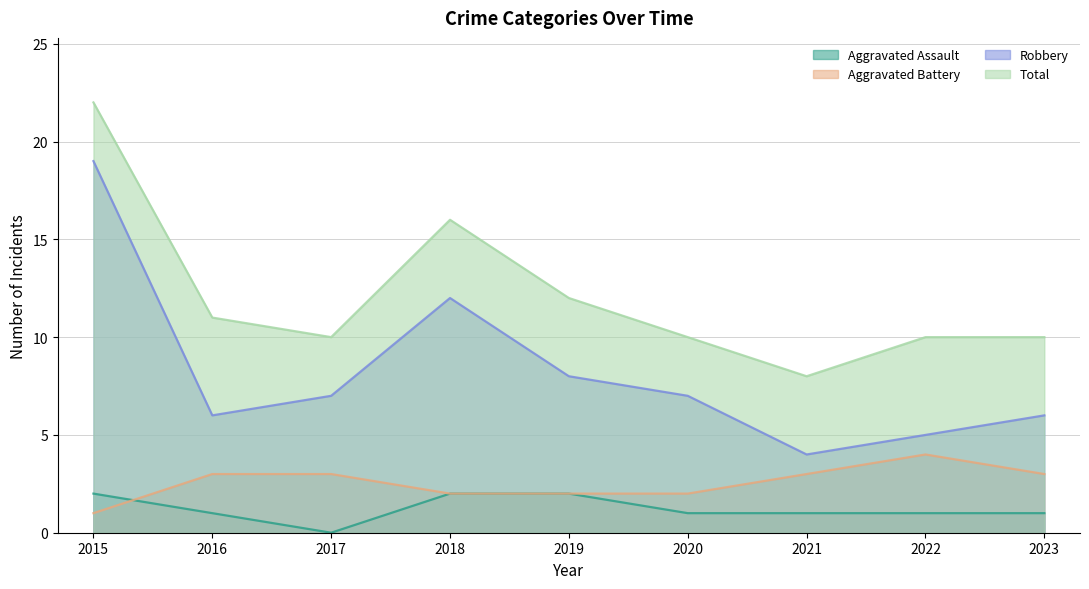

At 2015, list the series in order from largest to smallest.

Total, Robbery, Aggravated Assault, Aggravated Battery